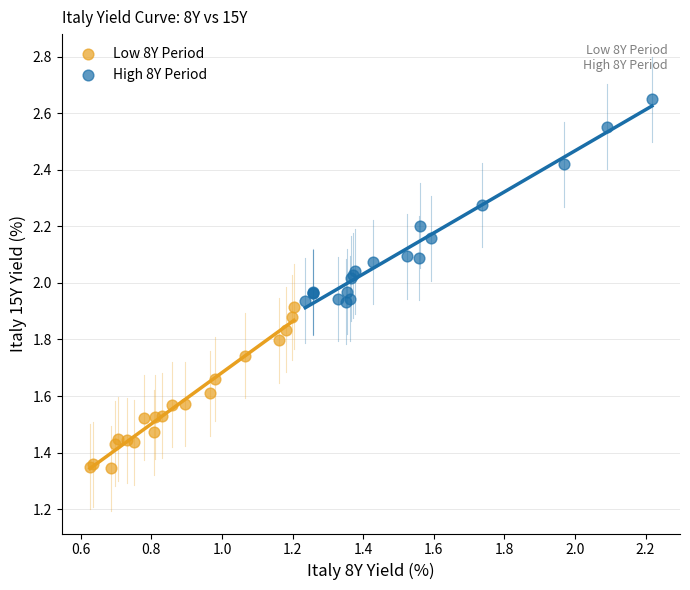

Which series has the widest spread of Y values?

High 8Y Period